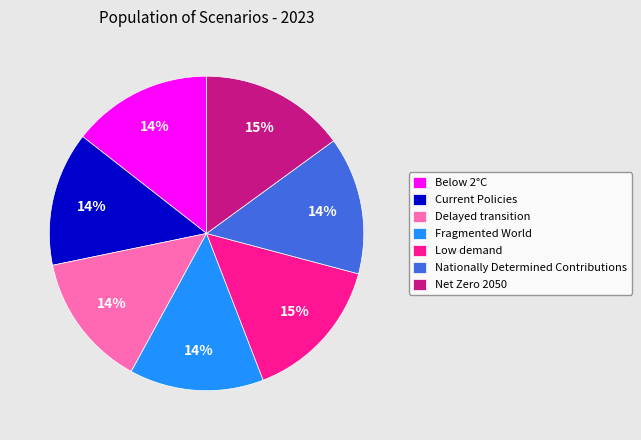

To the nearest percent, what is the difference between the largest and smallest slice percentages?

1%